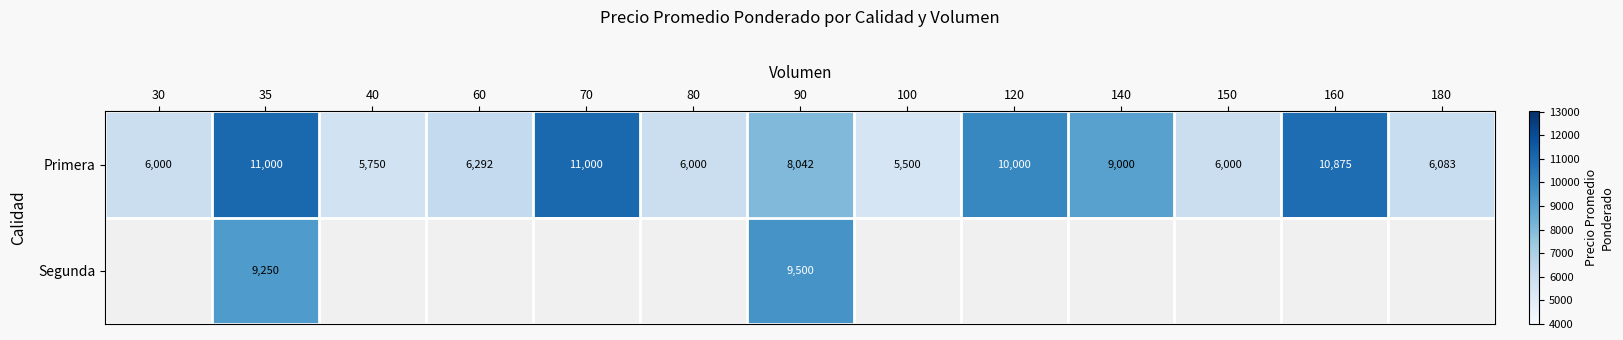

Is it true that Primera equals 12736.8 at 90?

False